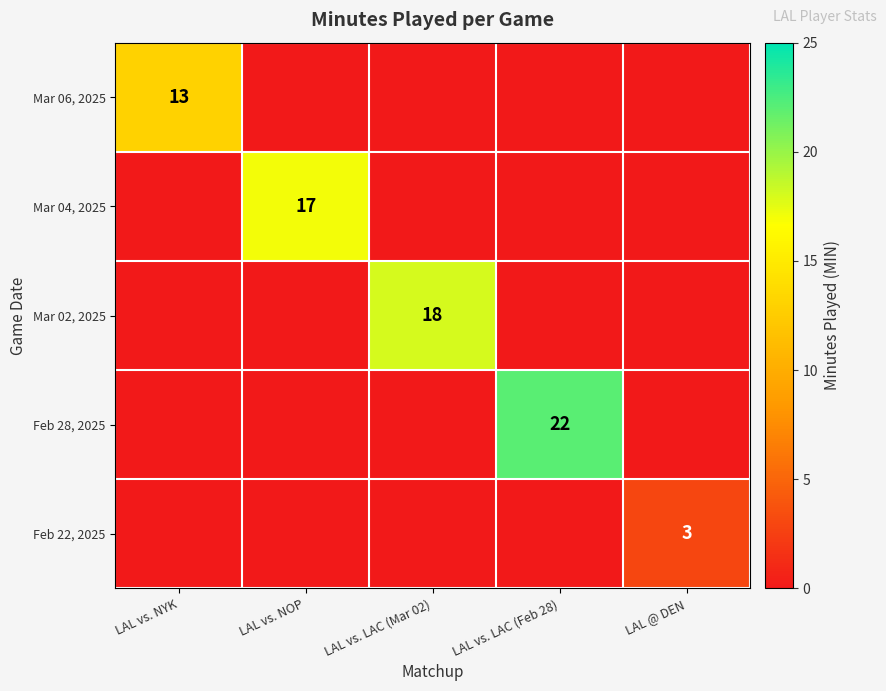

What is the greatest value displayed?

22